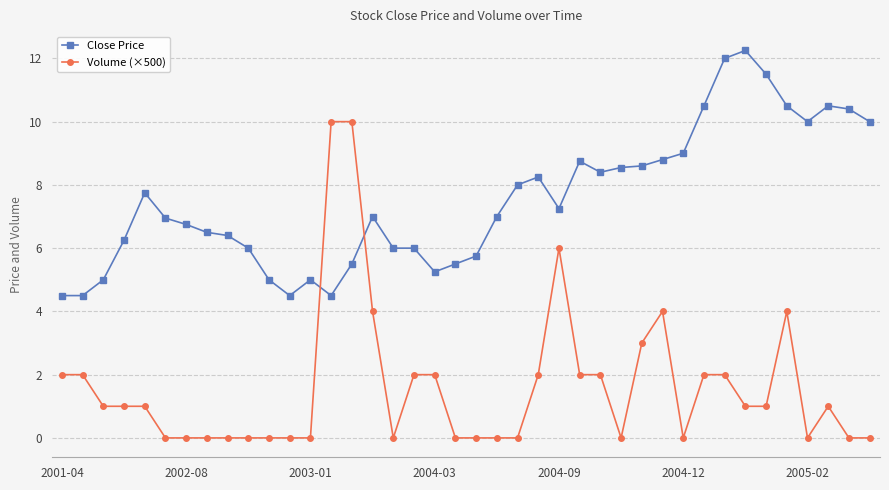

What is the average value of the Close Price series?

7.5